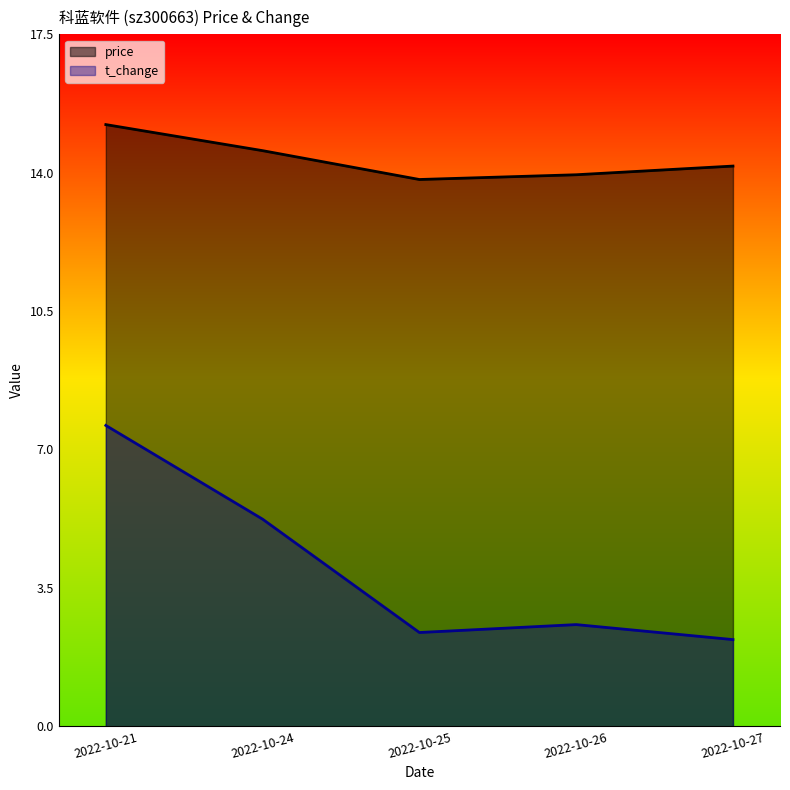

What is the sum of all t_change values?

20.0